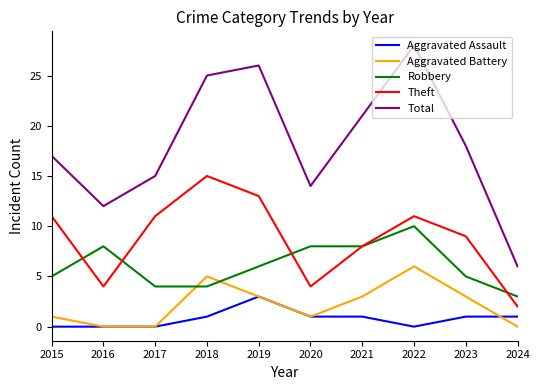

True or false: Aggravated Assault has a value of 0 at 2016.

True